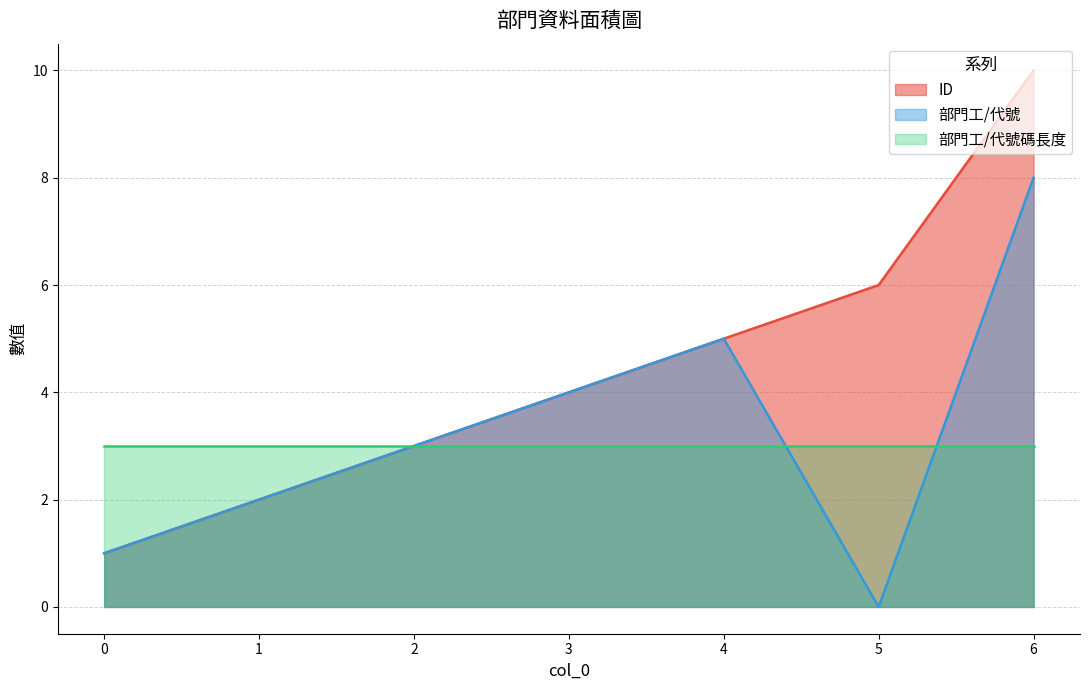

What are all the series names shown in the legend?

ID, 部門工/代號, 部門工/代號碼長度